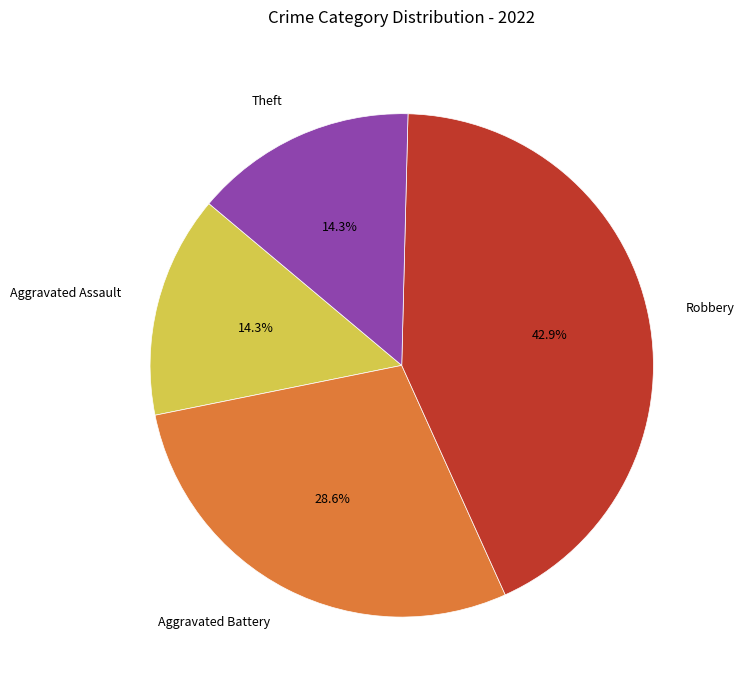

To the nearest percent, what is the difference between the largest and smallest slice percentages?

29%